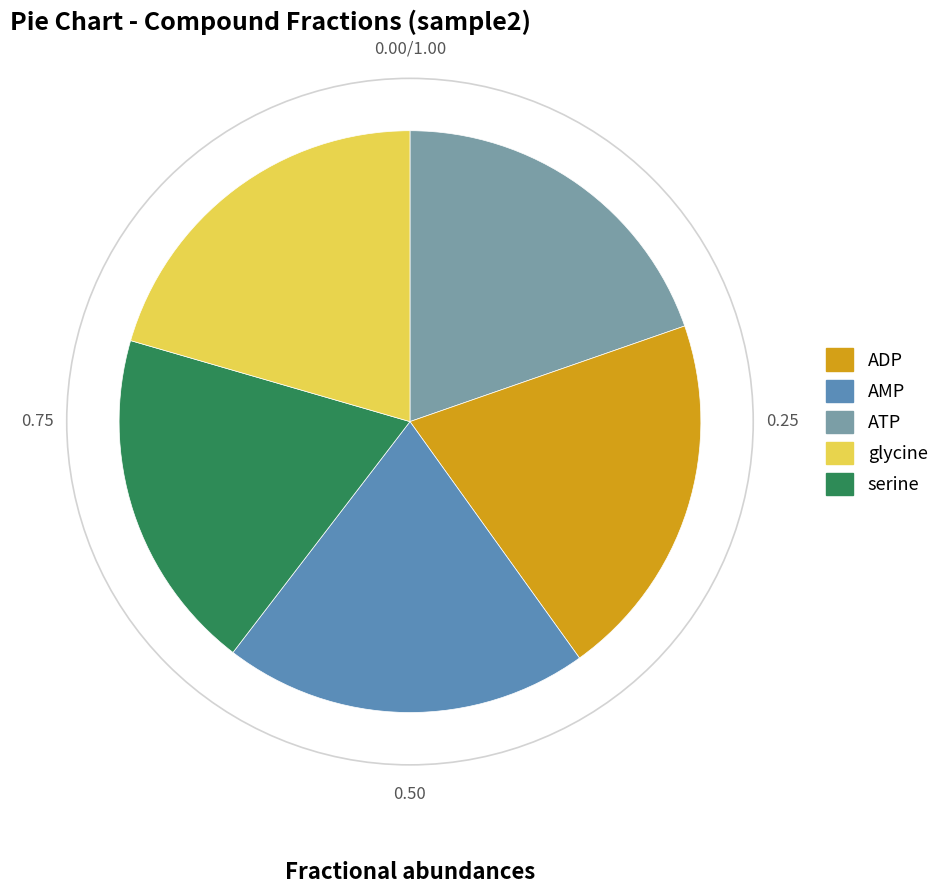

How many segments does this pie chart have?

5